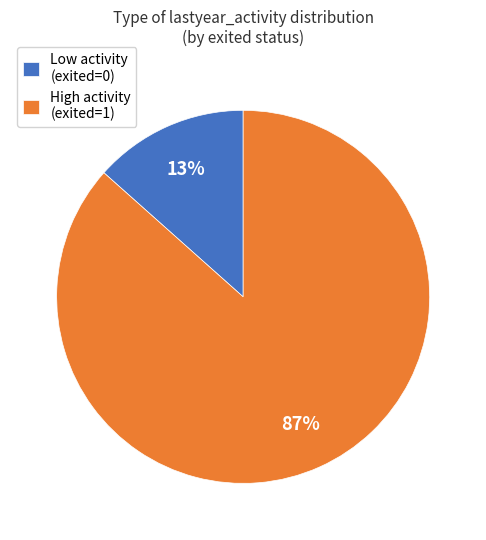

To the nearest percent, what is the combined percentage of Low activity (exited=0) and High activity (exited=1)?

100%